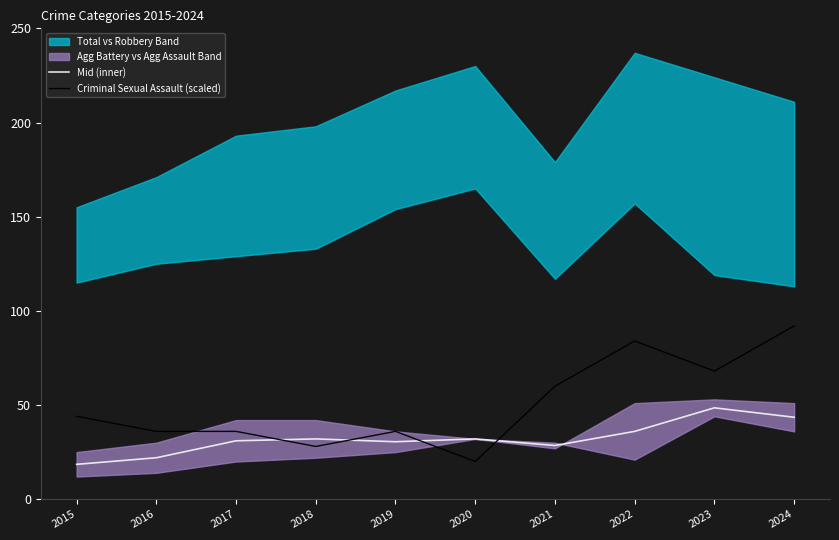

Is the value of Criminal Sexual Assault (scaled) at 2015 greater than the value of Mid (inner) at 2015?

Yes